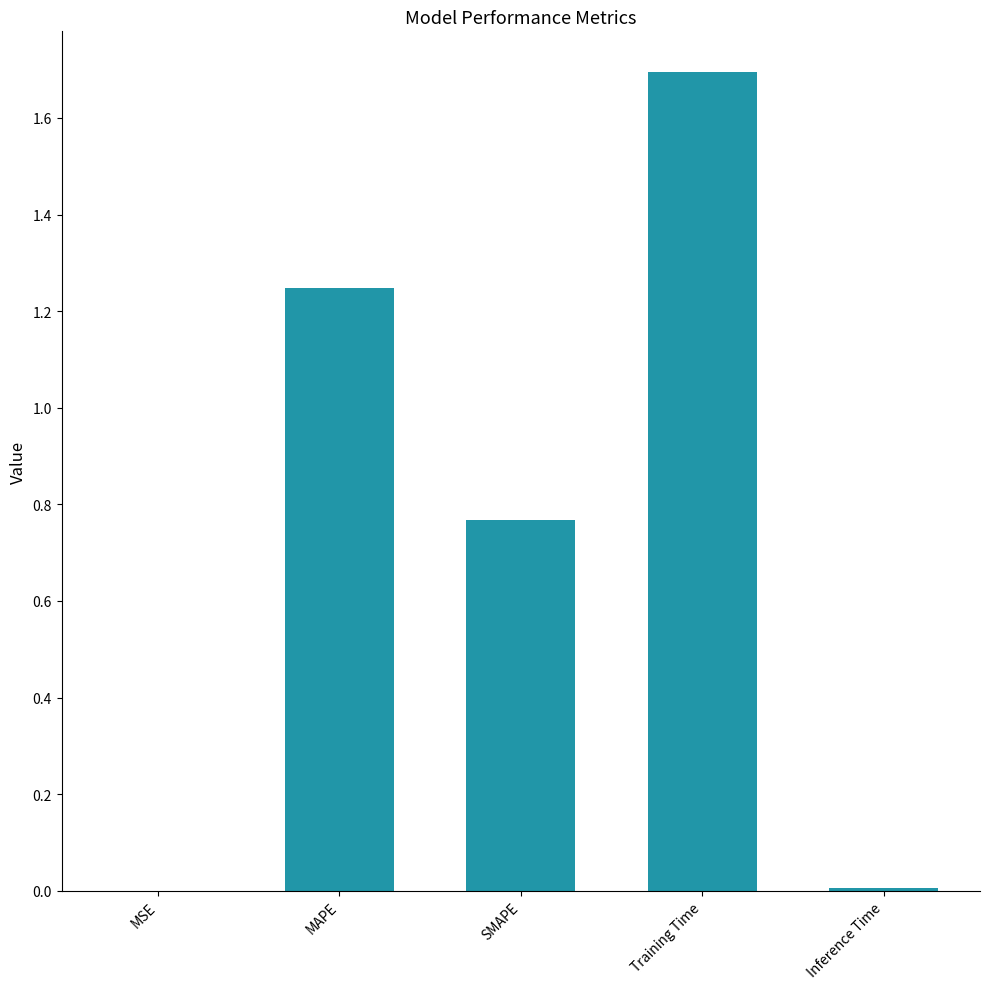

What is the sum of all values?

3.7